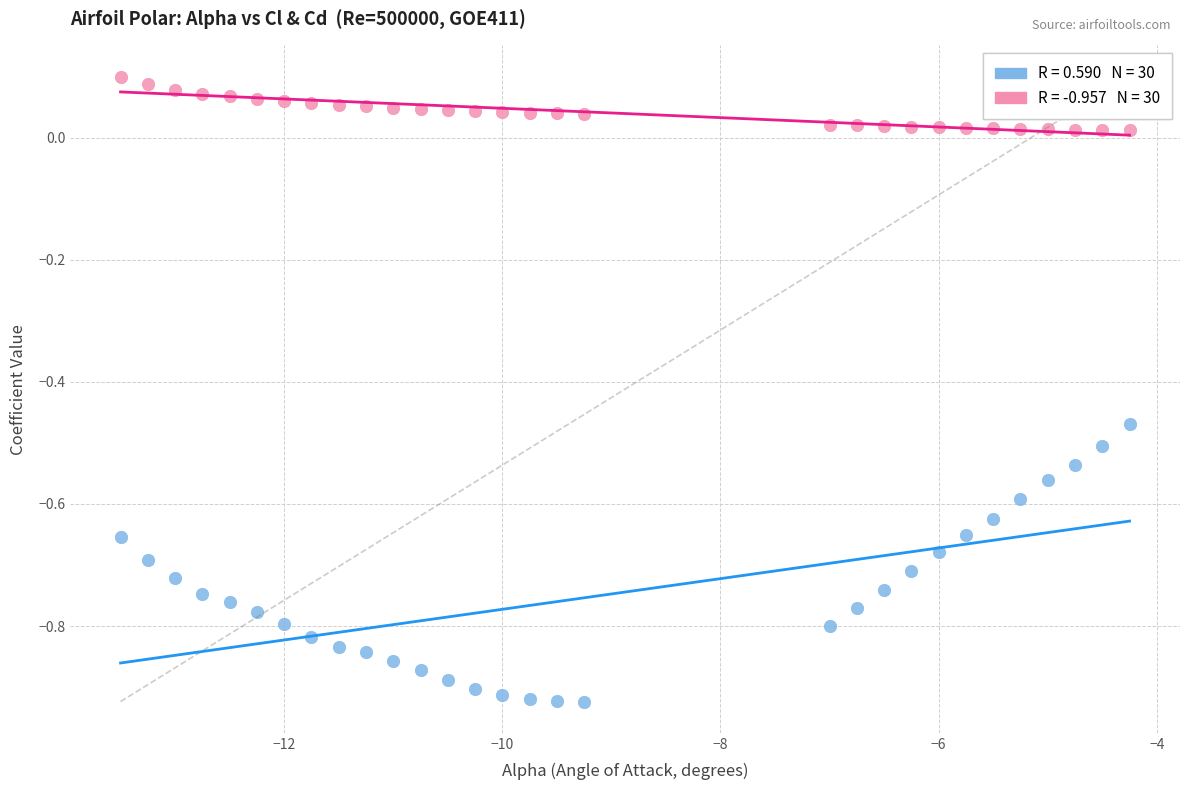

Across all data points, what is the range of Y values (max minus min)?

1.0